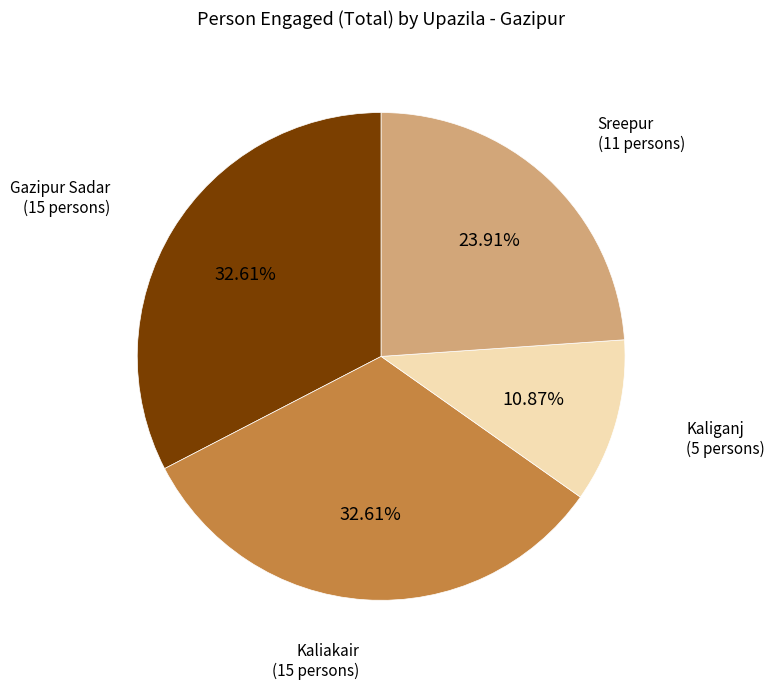

Does any single category account for the majority?

No